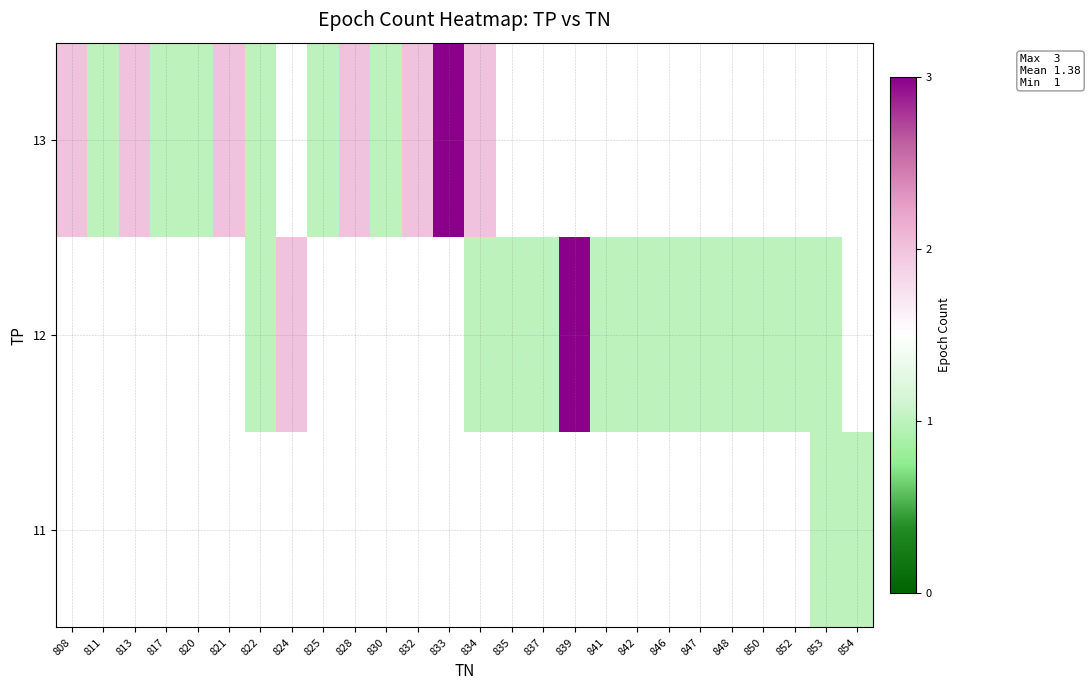

Rank the series by their maximum value, from highest to lowest.

11, 12, 13